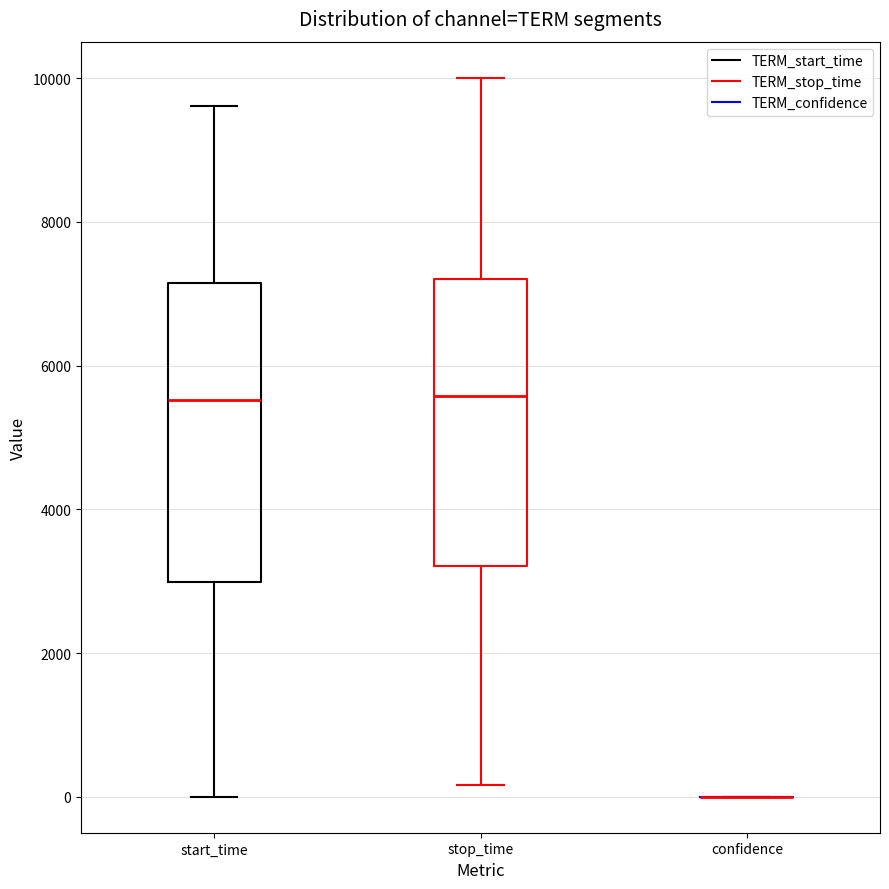

Reading left to right, transcribe this box plot: for each box, give where its median line is, the range the box spans, and where its two whiskers end, as read against the y-axis. The values are not printed on the chart, so give them approximately, as read against the axis.

start_time: median 5600, box 3000 to 7200, whiskers 0 to 9600
stop_time: median 5600, box 3200 to 7200, whiskers 200 to 10000
confidence: box collapsed to a line at 0, whiskers 0 to 0